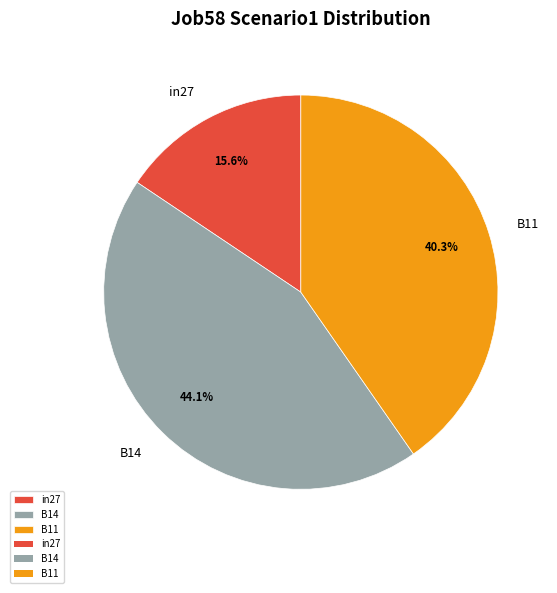

How many slices are in this pie chart?

3